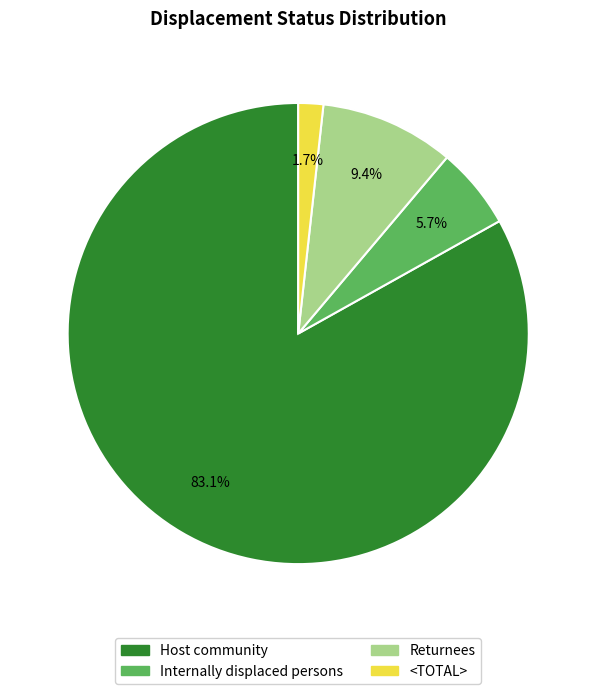

What percentage is the Host community slice, to the nearest percent?

83%